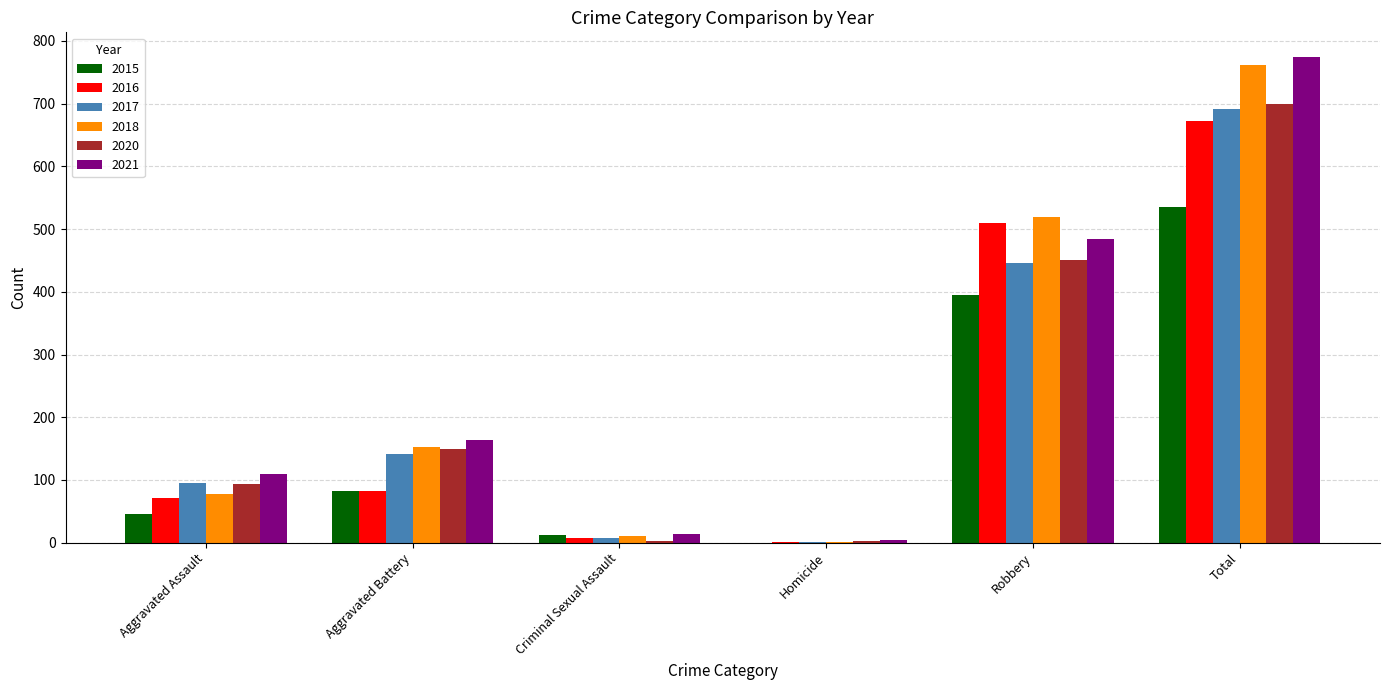

The value of 2017 at Aggravated Battery is 142. True or false?

True